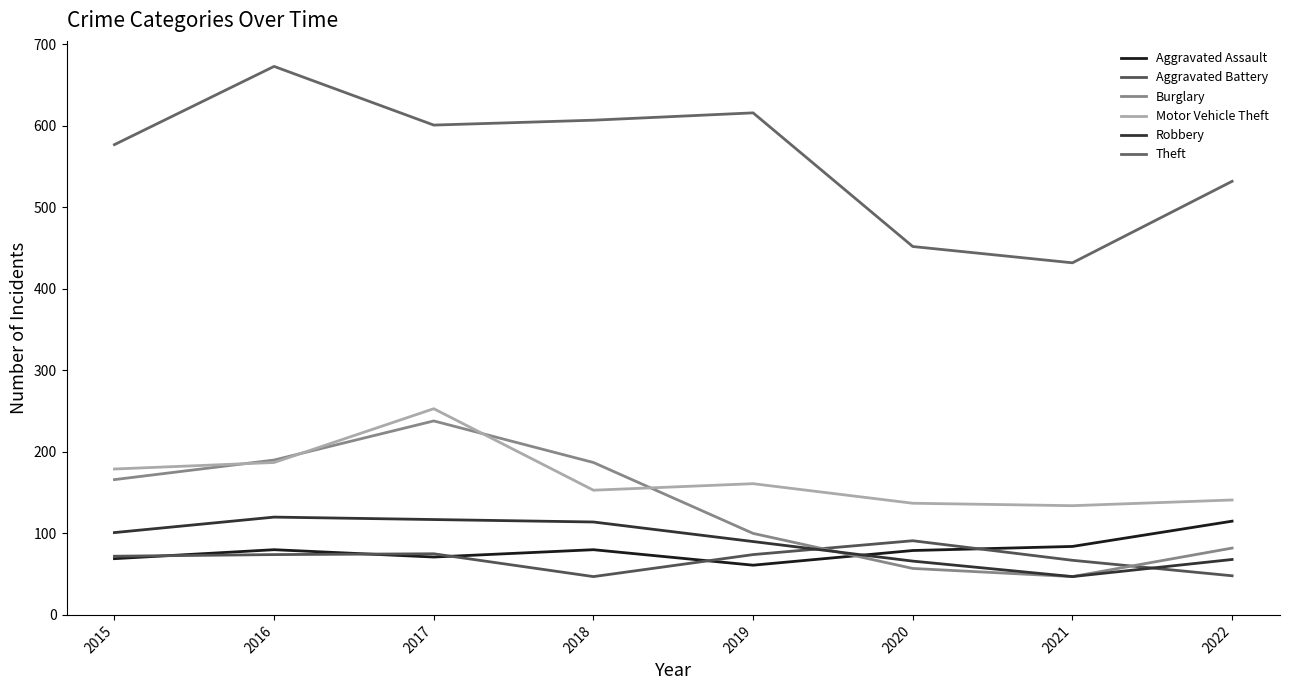

The value of Theft at 2018 is 307. True or false?

False